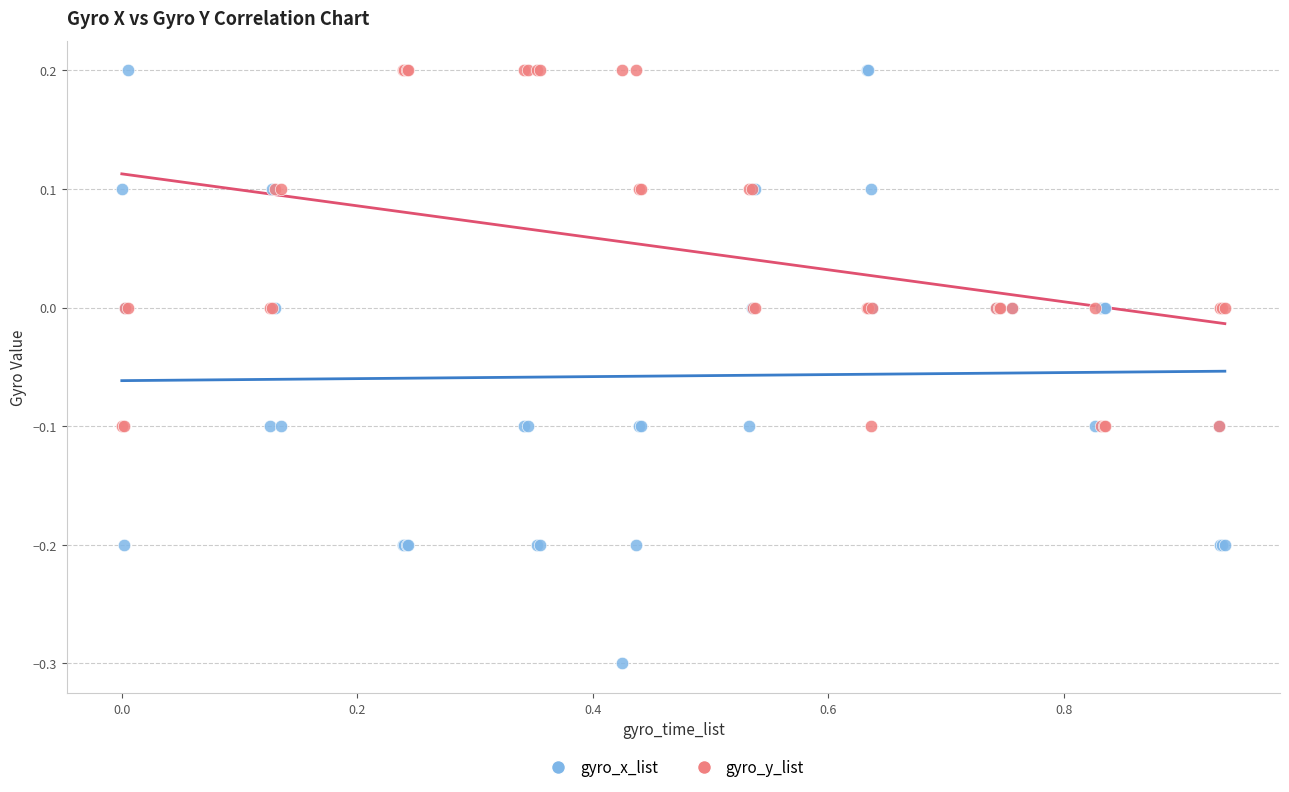

What is the X range (max minus min) for the scatter plot?

0.9